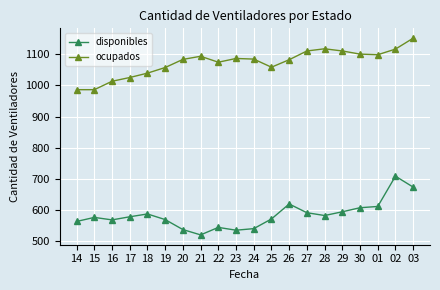

What is the label of the 1st point from the right?

03